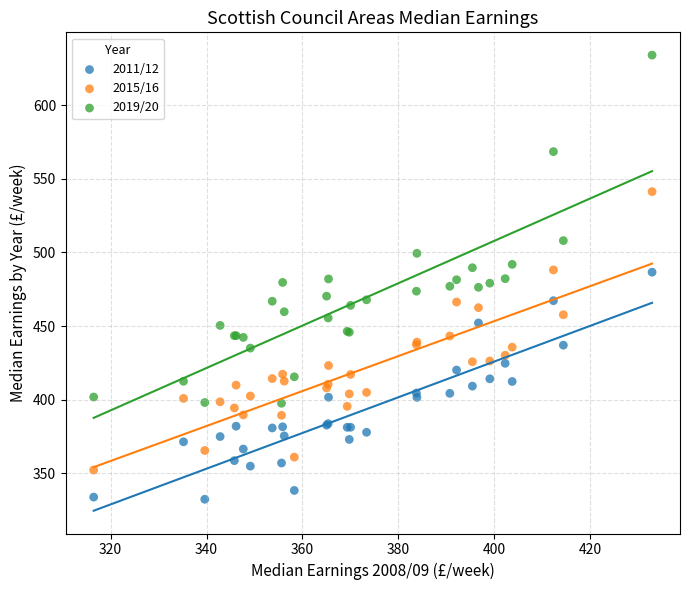

Which series has the largest Y range (max minus min)?

2019/20